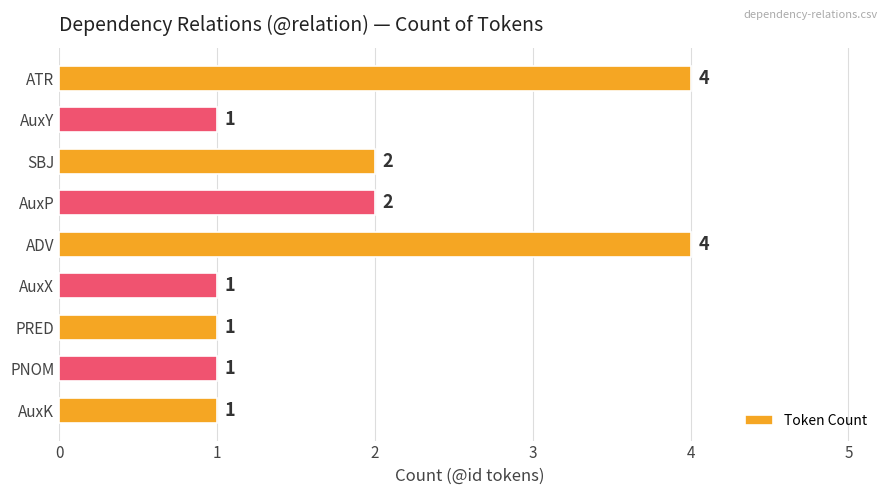

What is the ratio of the value at AuxK to the value at AuxX?

1.0